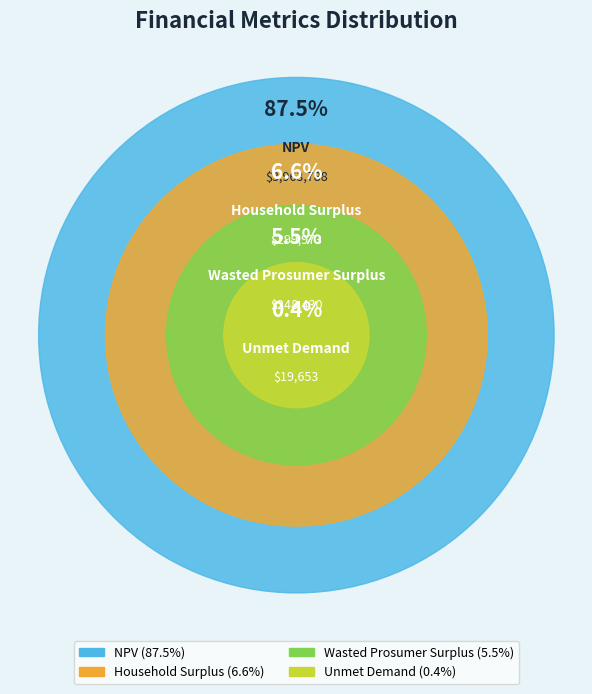

Does any single category account for the majority?

Yes